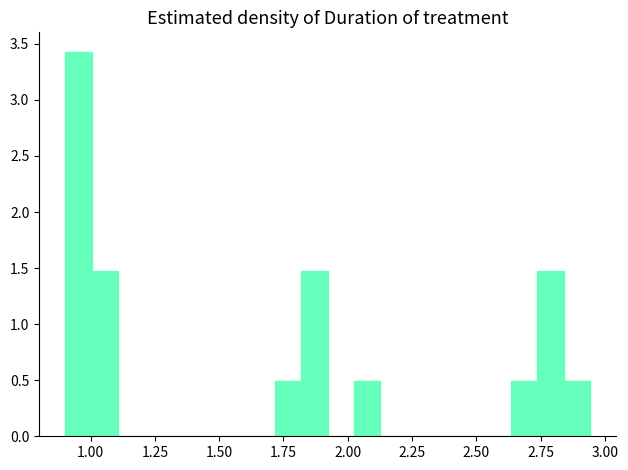

Read against the x-axis, roughly where is the centre of the tallest bar?

0.95